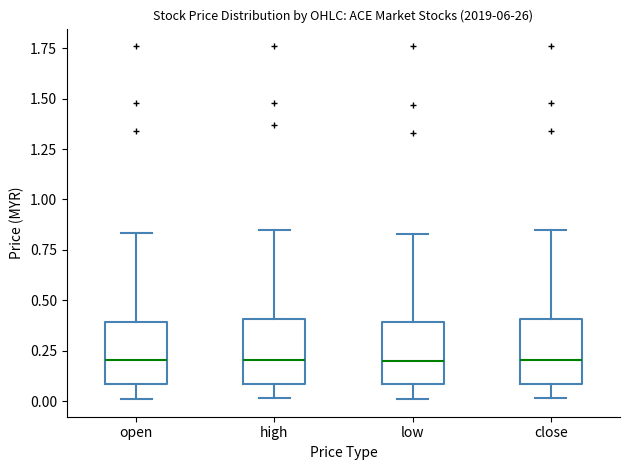

Reading left to right, read every box against the y-axis: the position of its median line, the range the box covers, and the ends of its whiskers. The values are not printed on the chart, so give them approximately, as read against the axis.

open: median 0.20, box 0.10 to 0.40, whiskers 0.00 to 0.85
high: median 0.20, box 0.10 to 0.40, whiskers 0.00 to 0.85
low: median 0.20, box 0.10 to 0.40, whiskers 0.00 to 0.85
close: median 0.20, box 0.10 to 0.40, whiskers 0.00 to 0.85